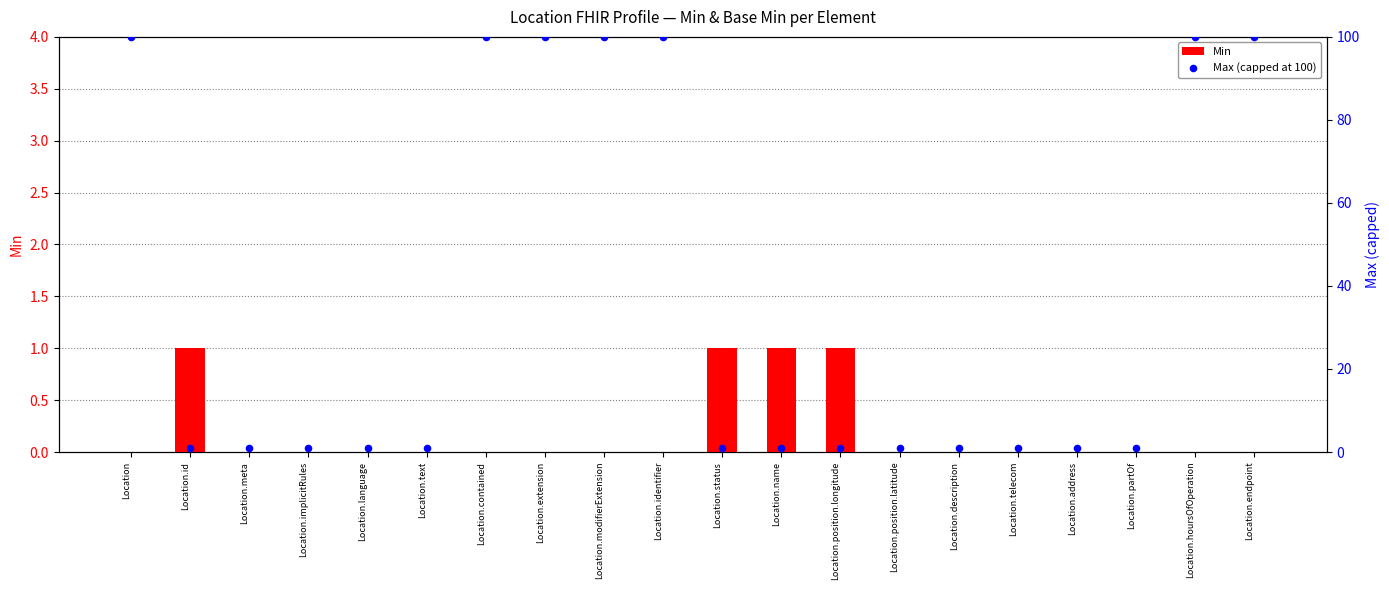

What is the total value across all series at Location.contained?

100